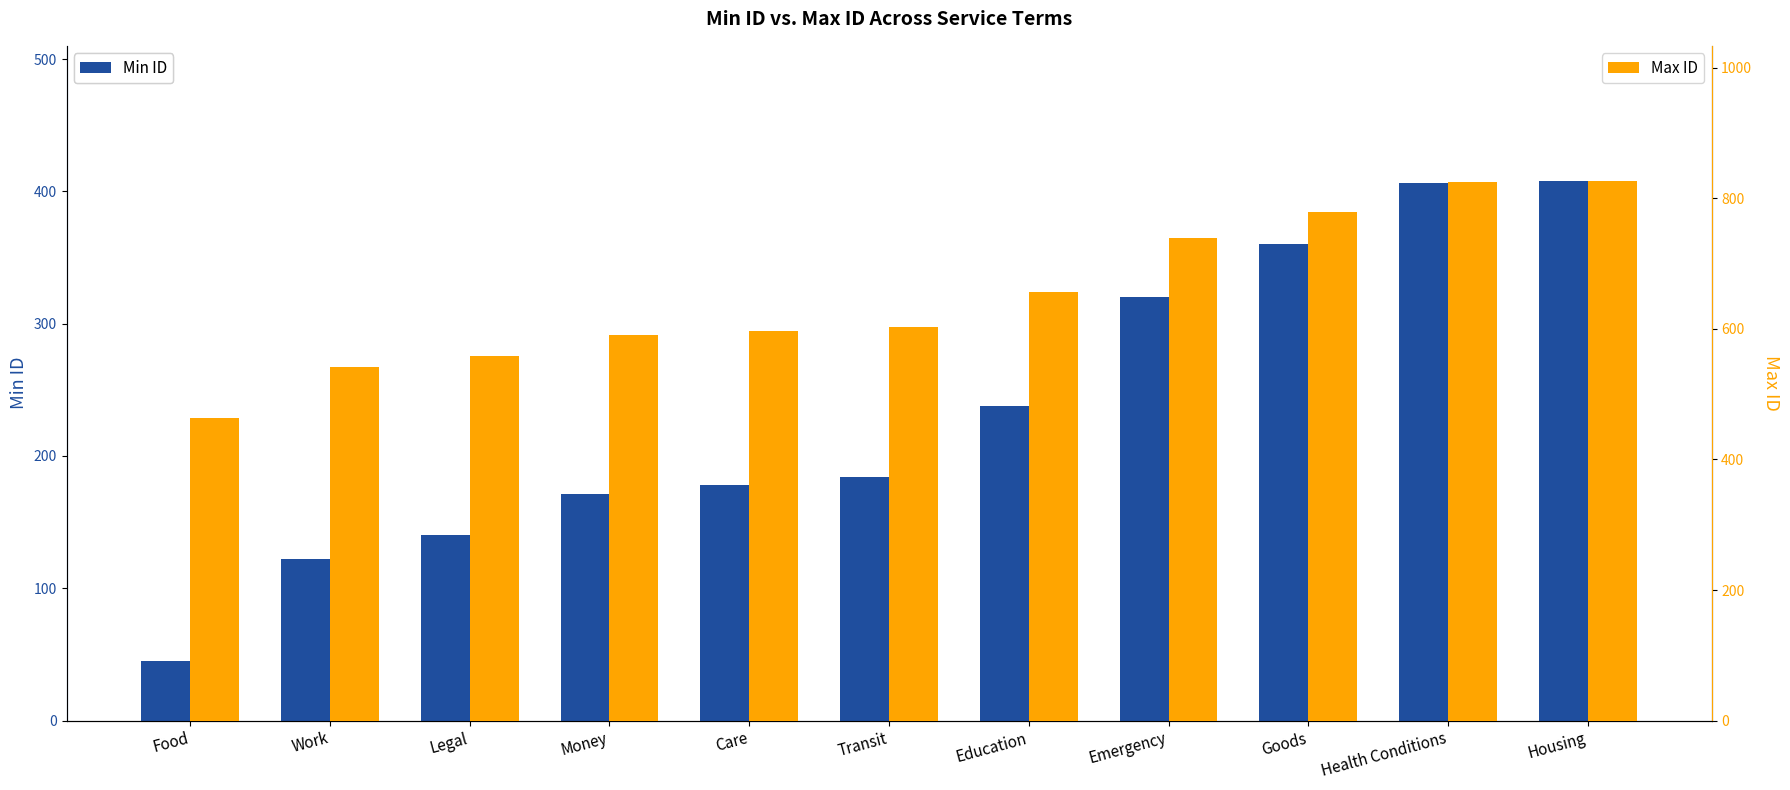

How many distinct data groups are displayed?

2